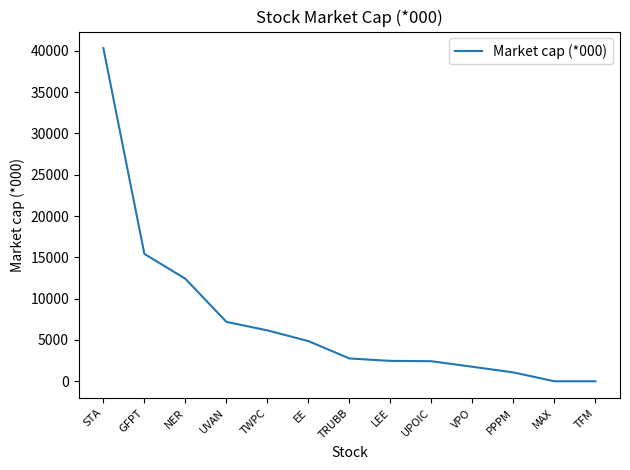

At which label is the value closest to 20161?

GFPT